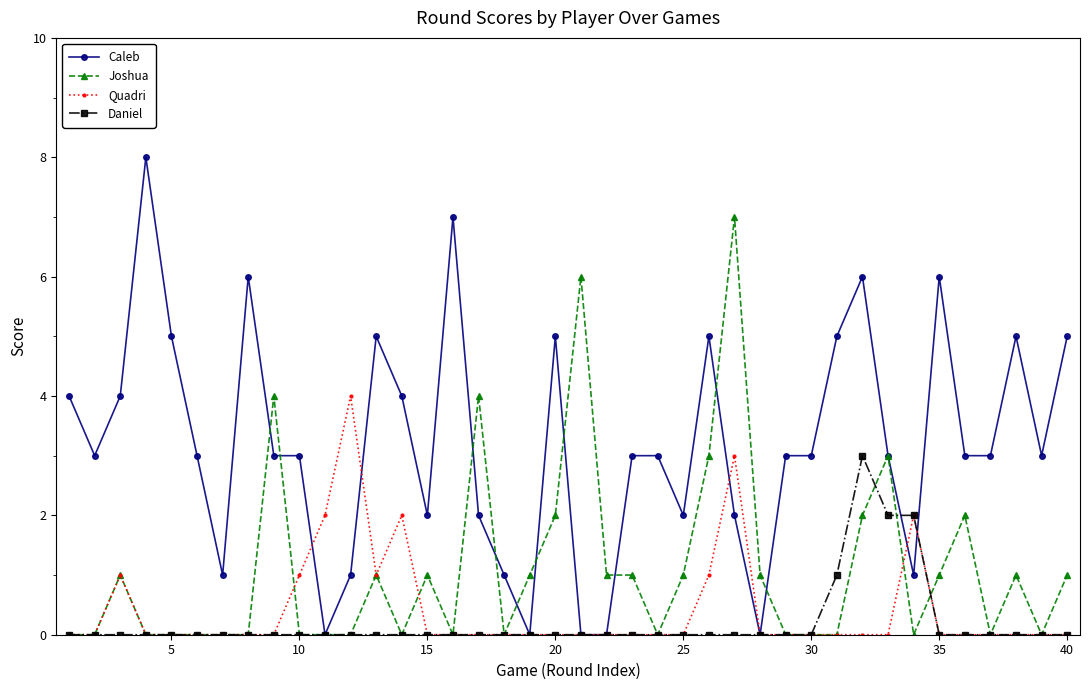

What is the maximum value for Daniel?

3